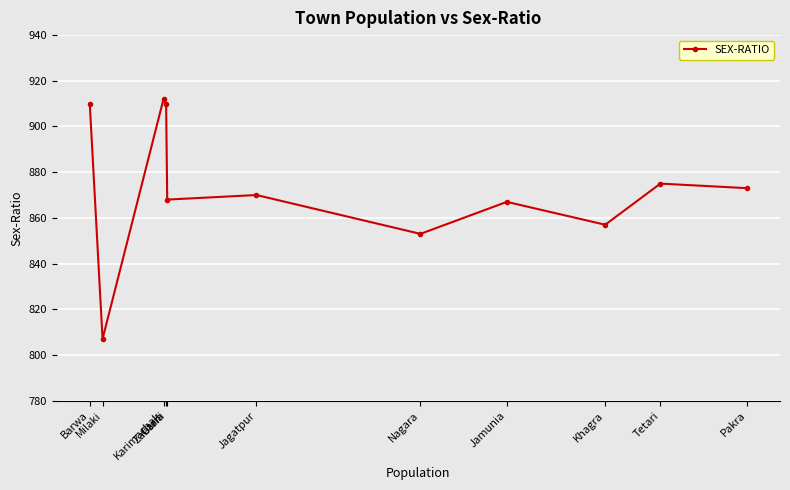

How many lines are shown in the chart?

1